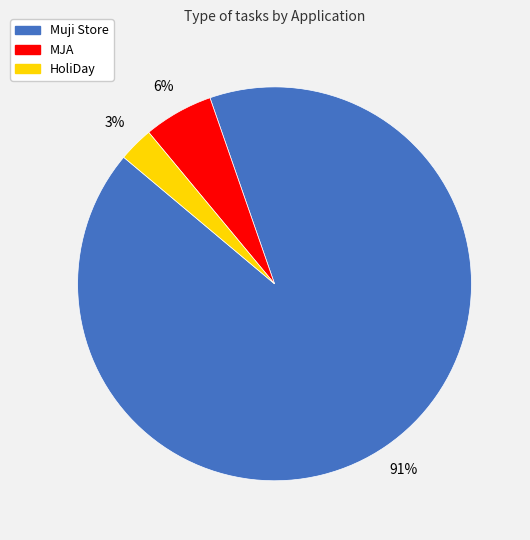

Is the sum of Muji Store and MJA greater than half?

Yes